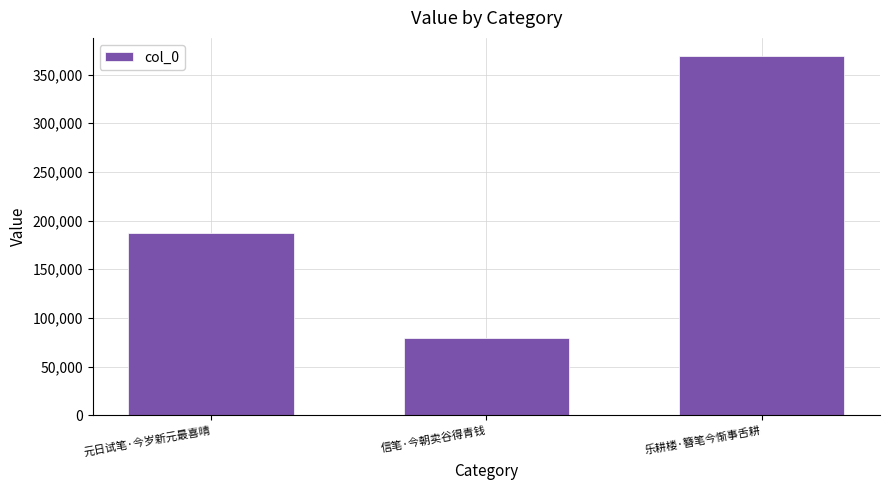

What is the smallest value displayed?

79612